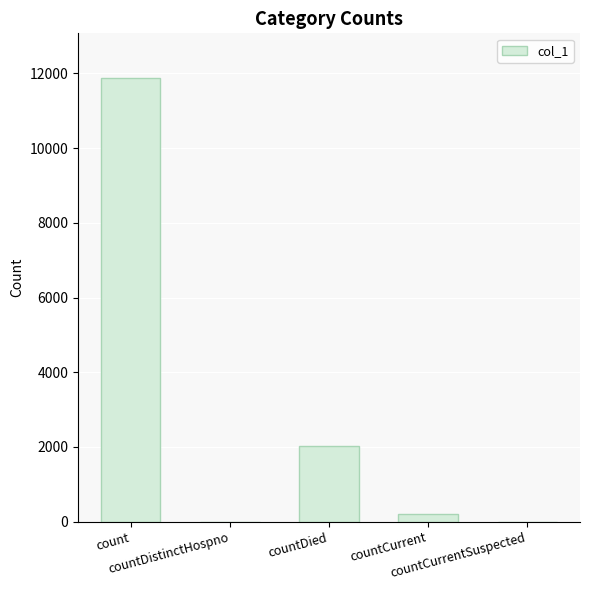

Which has a higher value, countCurrent or countDistinctHospno?

countCurrent